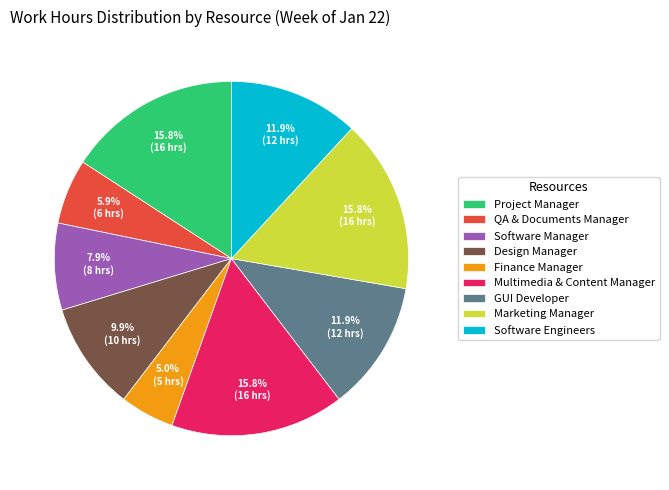

What portion of the pie excludes Finance Manager?

95.0%